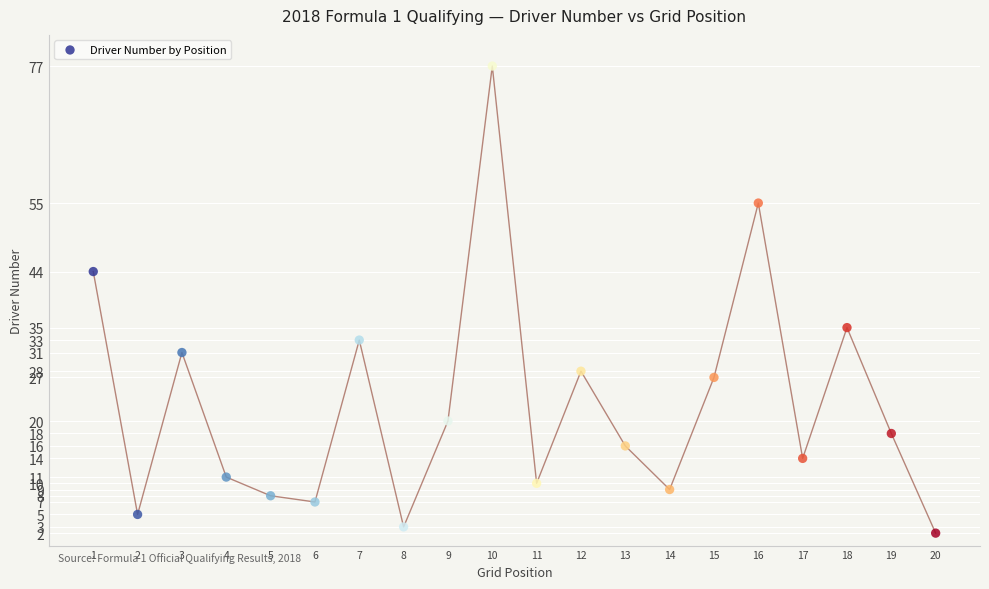

What Y value in the scatter plot is closest to 39?

35